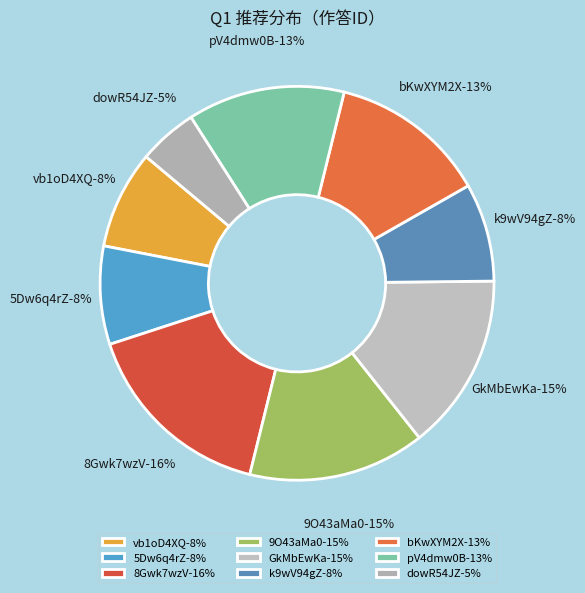

To the nearest percent, what is the combined percentage of 9O43aMa0 and vb1oD4XQ?

23%